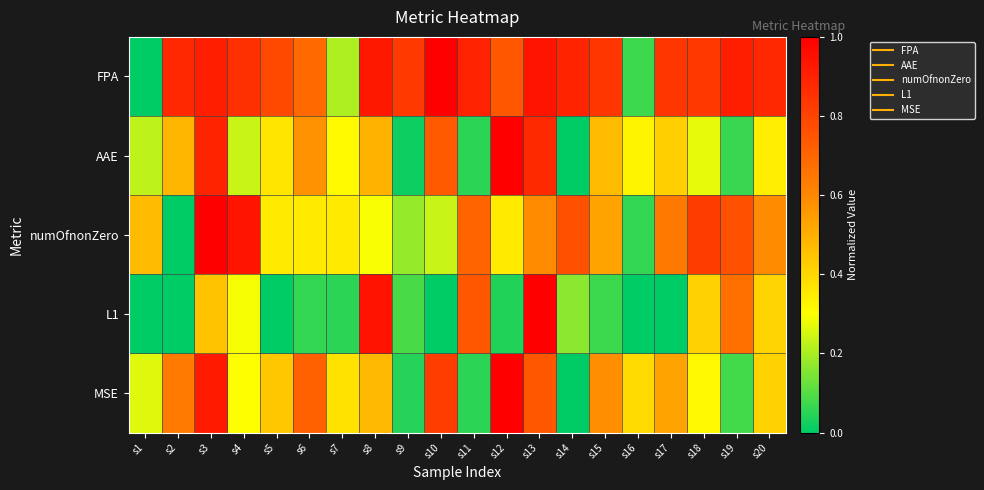

Between s3 and s14, which series saw the biggest shift?

MSE